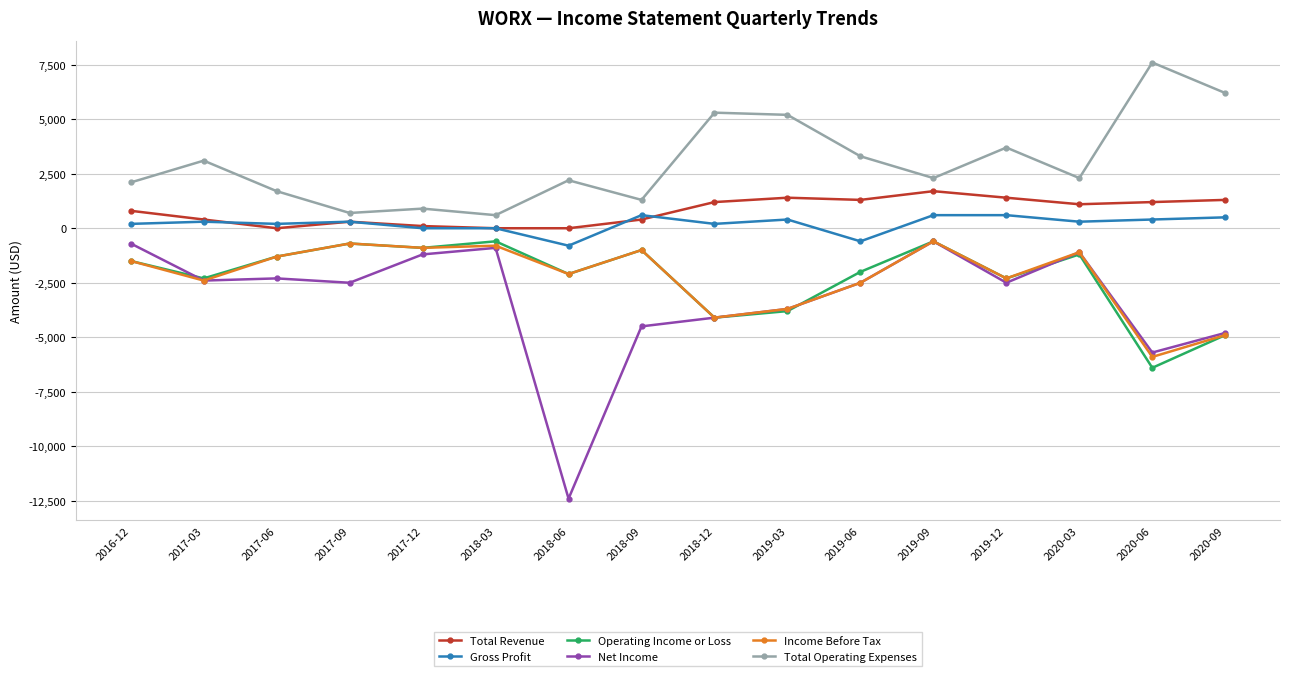

True or false: Total Operating Expenses has more than 1 points higher than both neighbors.

True